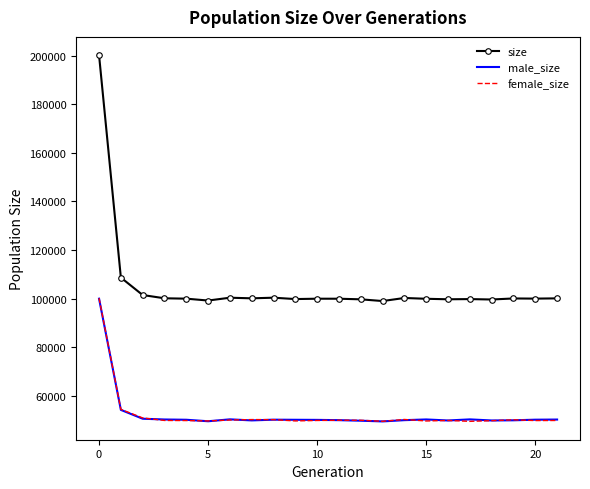

What is the maximum value for female_size?

100179